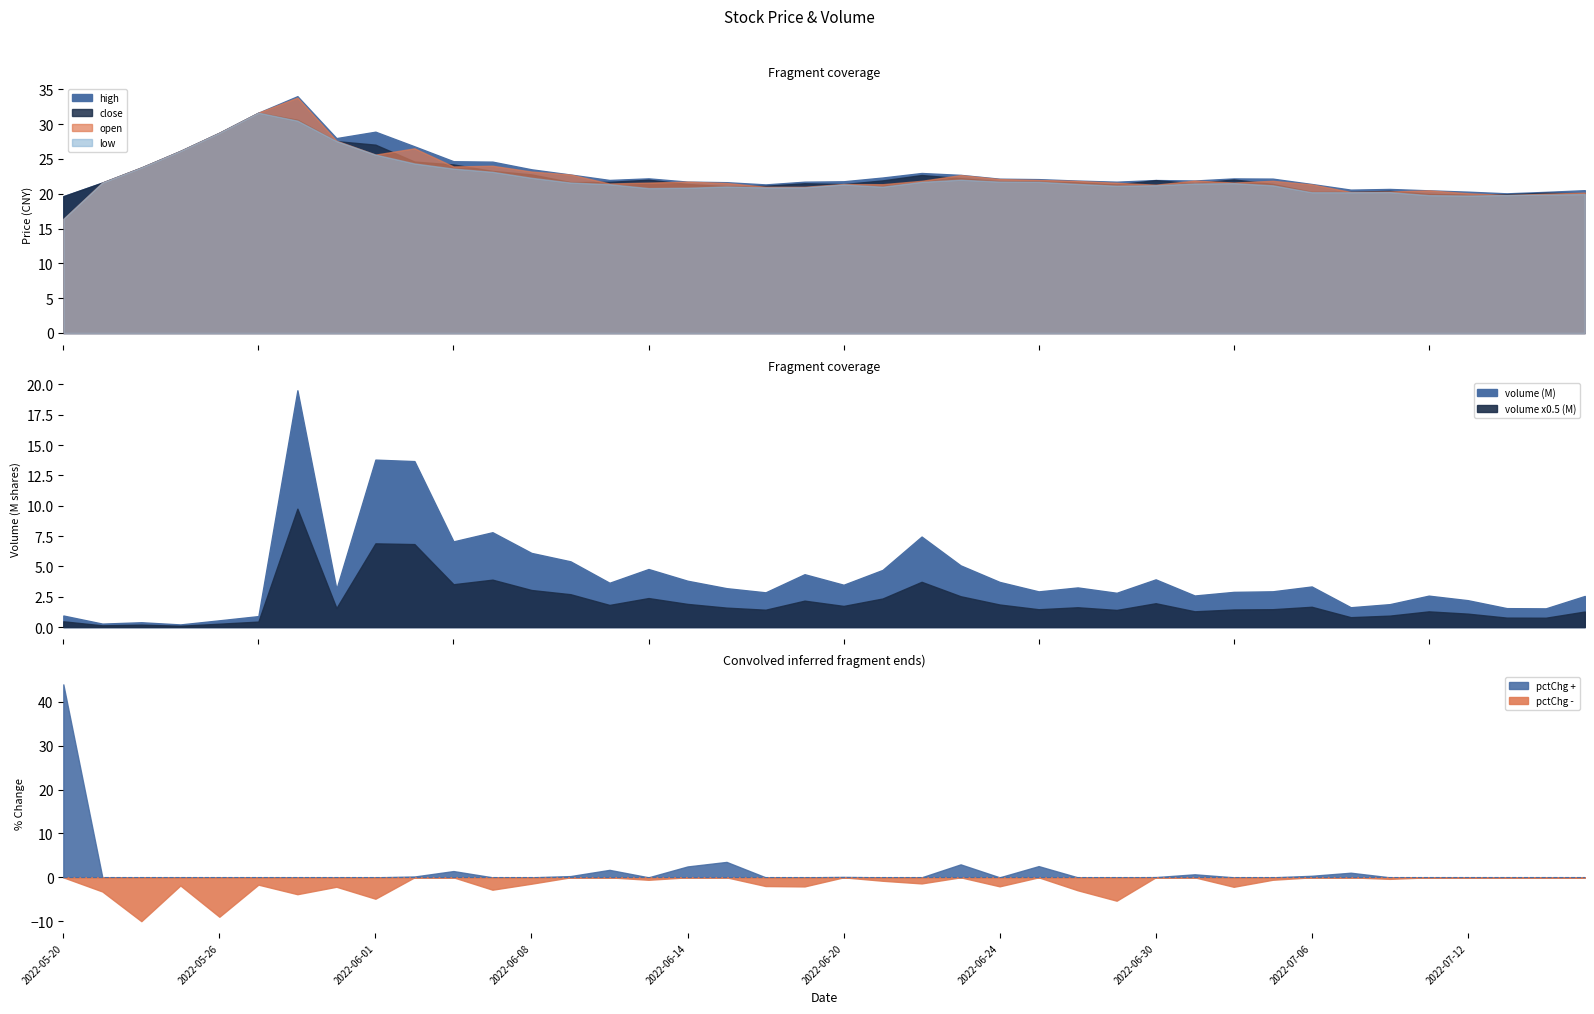

List the labels in order of high value, largest first.

2022-05-30, 2022-05-27, 2022-06-01, 2022-05-26, 2022-05-31, 2022-06-02, 2022-05-25, 2022-06-06, 2022-06-07, 2022-05-24, 2022-06-08, 2022-06-22, 2022-06-09, 2022-06-23, 2022-06-21, 2022-06-13, 2022-07-04, 2022-07-05, 2022-06-24, 2022-06-27, 2022-06-10, 2022-06-30, 2022-07-01, 2022-06-28, 2022-06-20, 2022-06-14, 2022-06-17, 2022-06-29, 2022-06-15, 2022-05-23, 2022-07-06, 2022-06-16, 2022-07-08, 2022-07-07, 2022-07-15, 2022-07-11, 2022-07-12, 2022-07-14, 2022-07-13, 2022-05-20